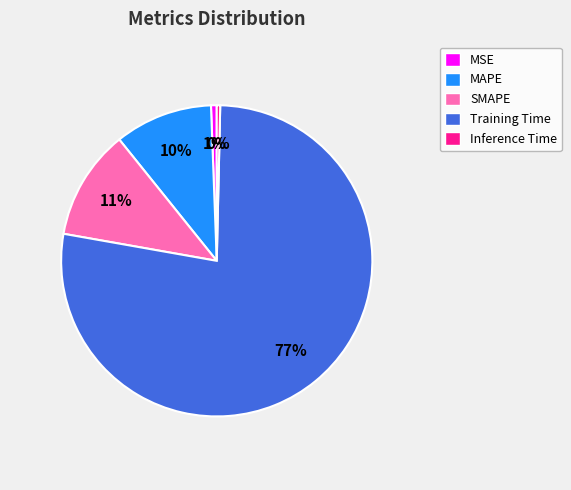

To the nearest percent, what is the average slice percentage?

20%